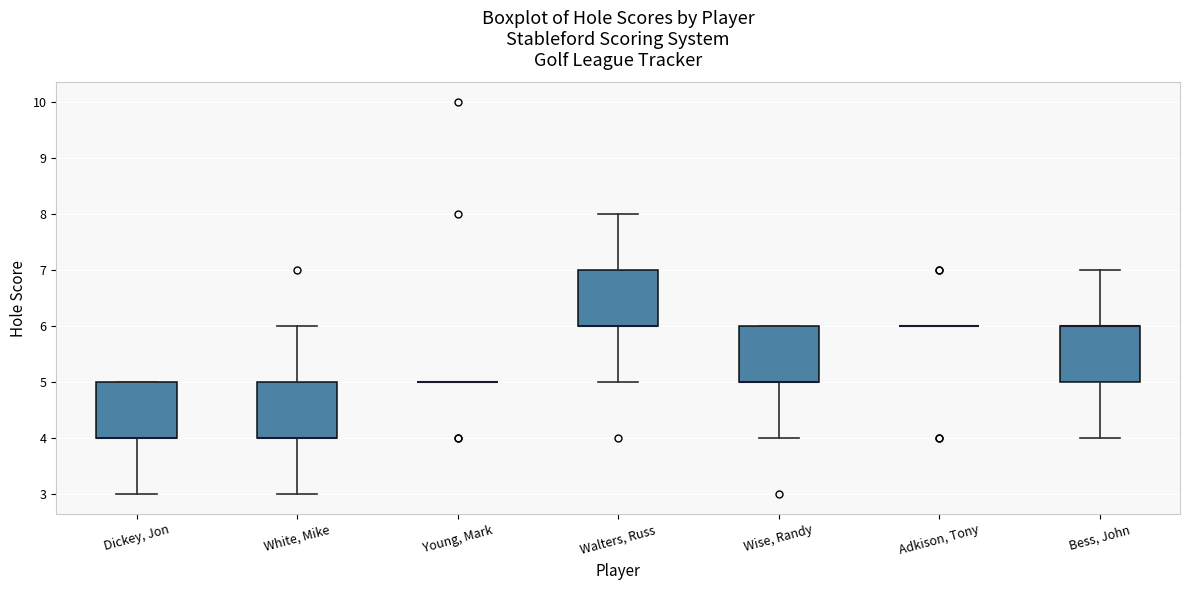

Reading left to right, read every box against the y-axis: the position of its median line, the range the box covers, and the ends of its whiskers. The values are not printed on the chart, so give them approximately, as read against the axis.

Dickey, Jon: median 4 (drawn on the box's lower edge), box 4 to 5, whiskers 3 to 5
White, Mike: median 4 (drawn on the box's lower edge), box 4 to 5, whiskers 3 to 6
Young, Mark: box collapsed to a line at 5, whiskers 5 to 5
Walters, Russ: median 6 (drawn on the box's lower edge), box 6 to 7, whiskers 5 to 8
Wise, Randy: median 5 (drawn on the box's lower edge), box 5 to 6, whiskers 4 to 6
Adkison, Tony: box collapsed to a line at 6, whiskers 6 to 6
Bess, John: median 6 (drawn on the box's upper edge), box 5 to 6, whiskers 4 to 7